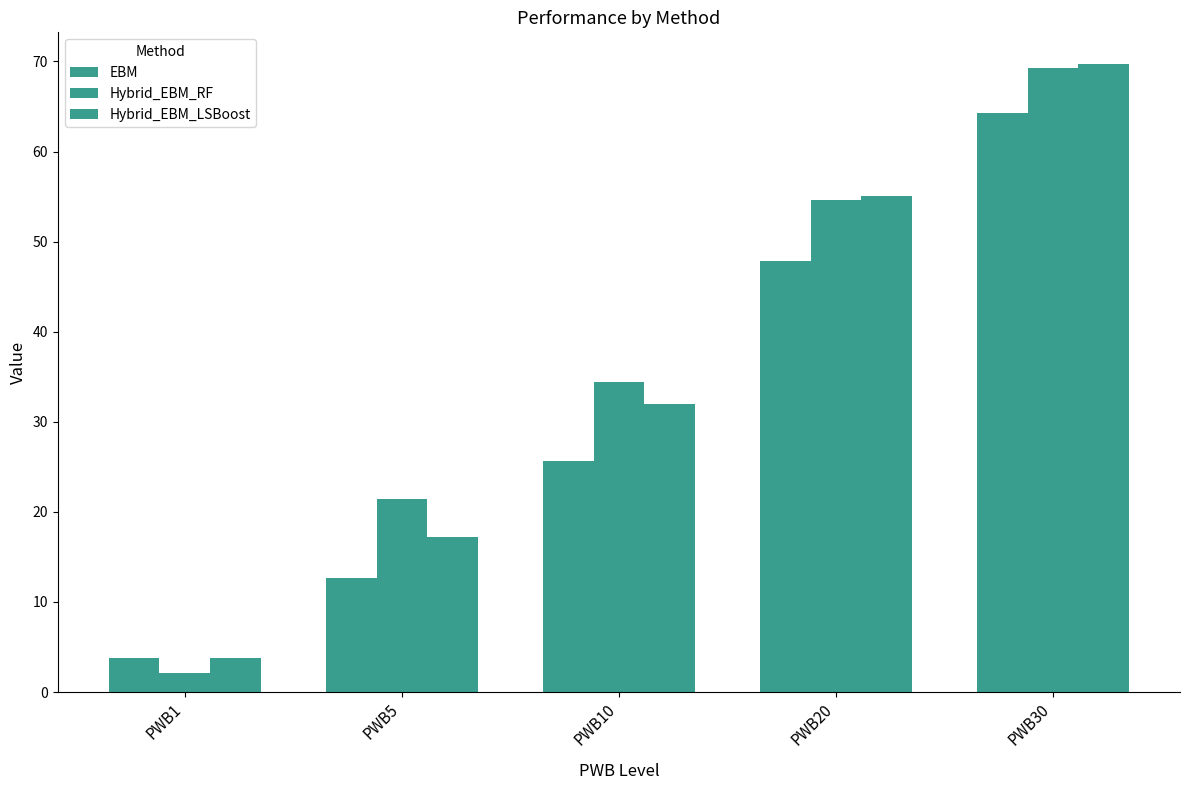

How many values in the Hybrid_EBM_LSBoost series are below 31?

2